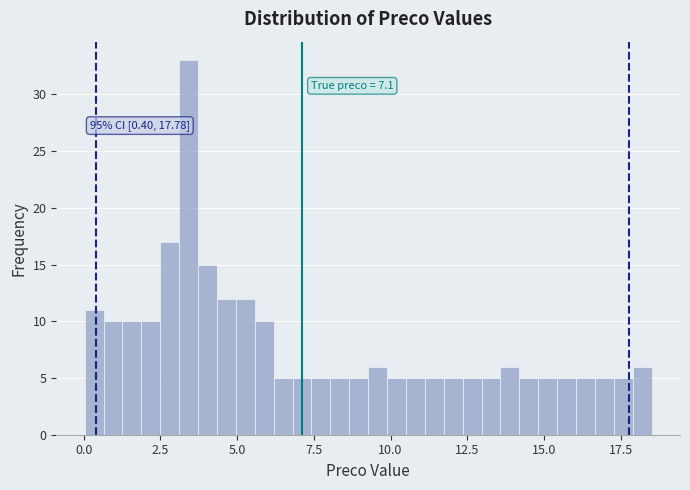

Around what value on the x-axis is the tallest bar? Give the approximate position of its centre, as read against the axis.

3.5